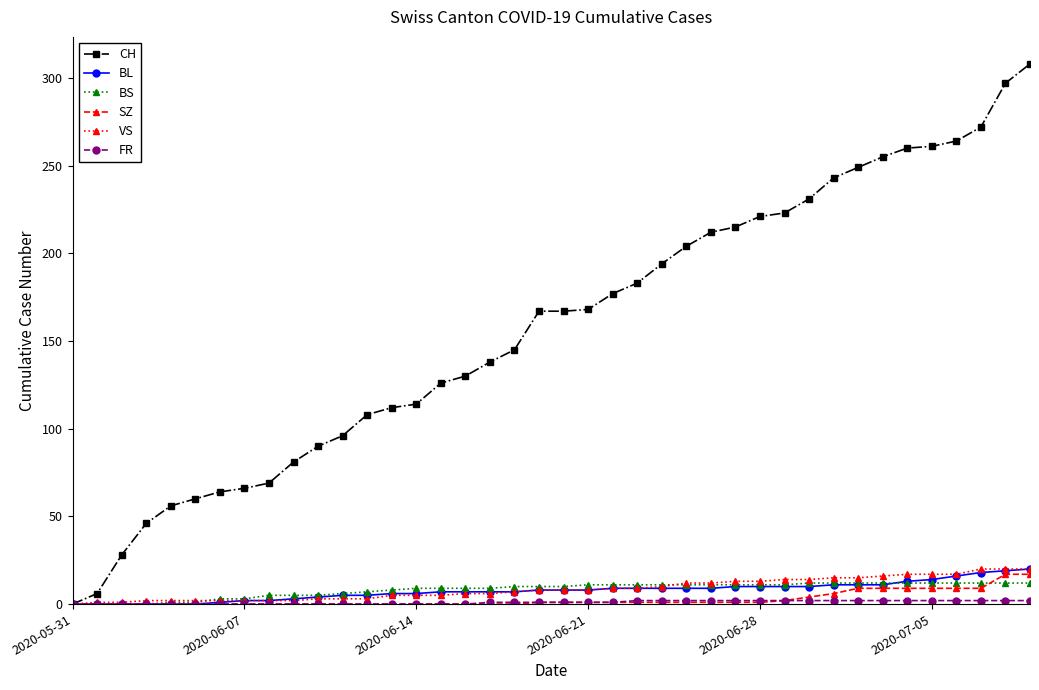

Which series has the largest range (max minus min)?

CH